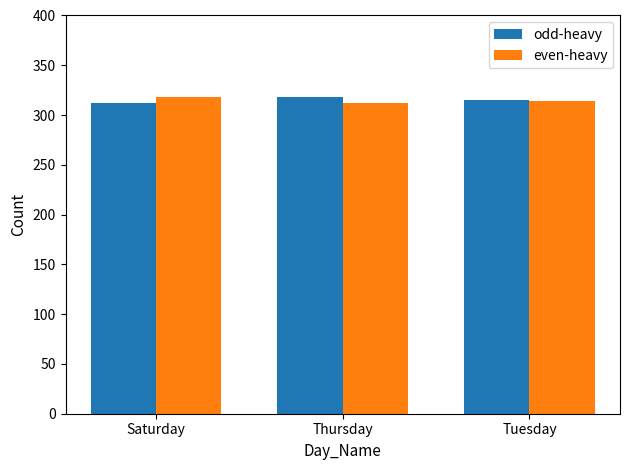

At which label does even-heavy first exceed 314?

Saturday